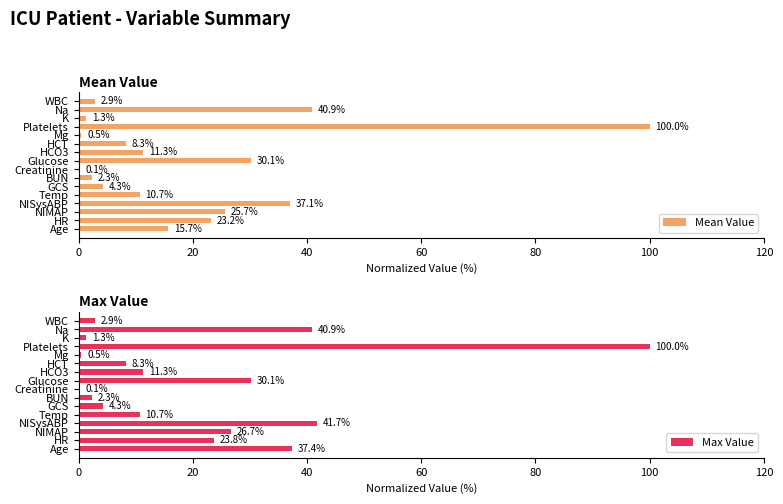

At how many categories does at least one series exceed 93?

1